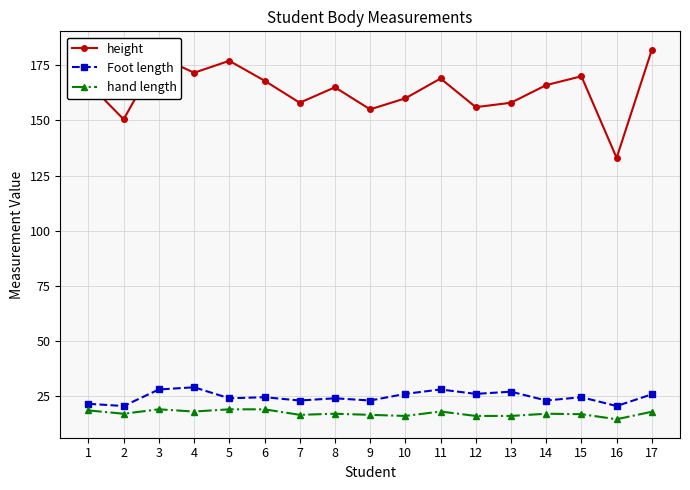

The value of Foot length at 13 is 27.0. True or false?

True